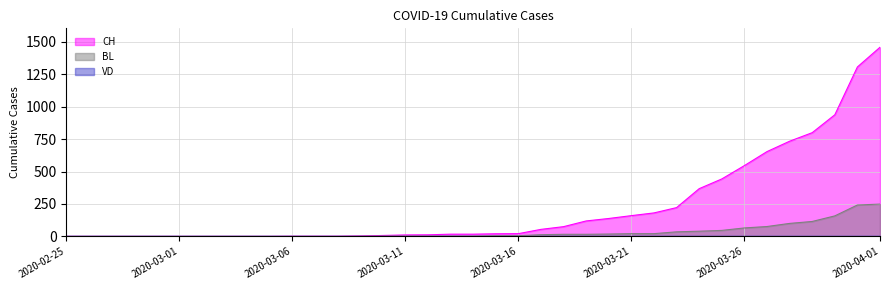

At which category is the sum across all series the highest?

2020-04-01